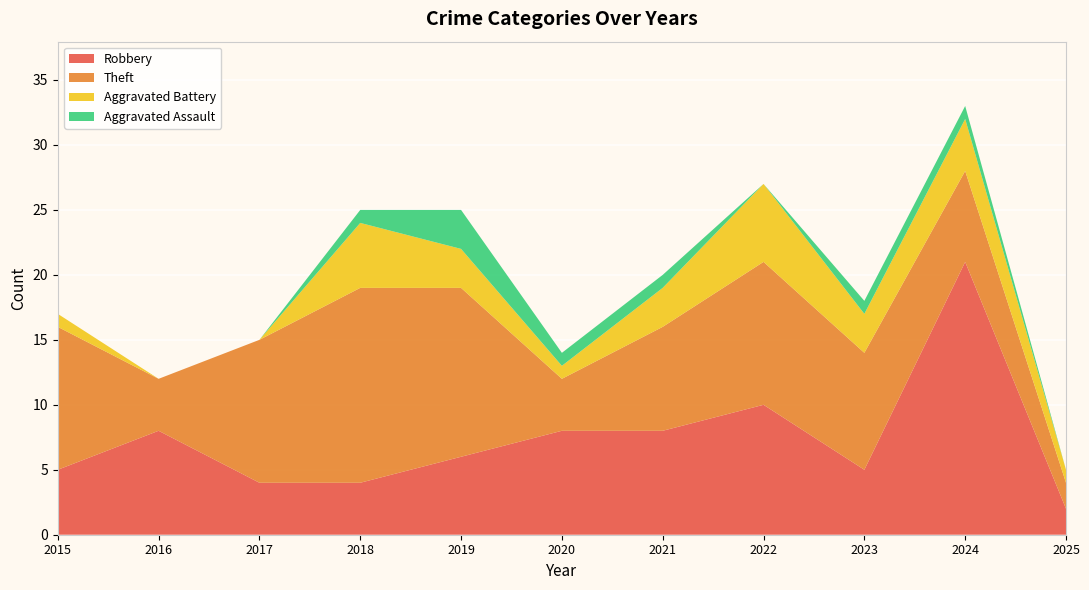

What is the maximum value for Robbery?

21